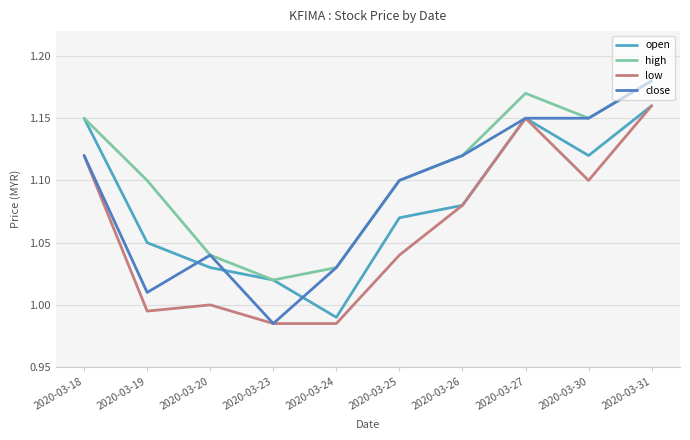

The value of open at 2020-03-24 is 0.6. True or false?

False